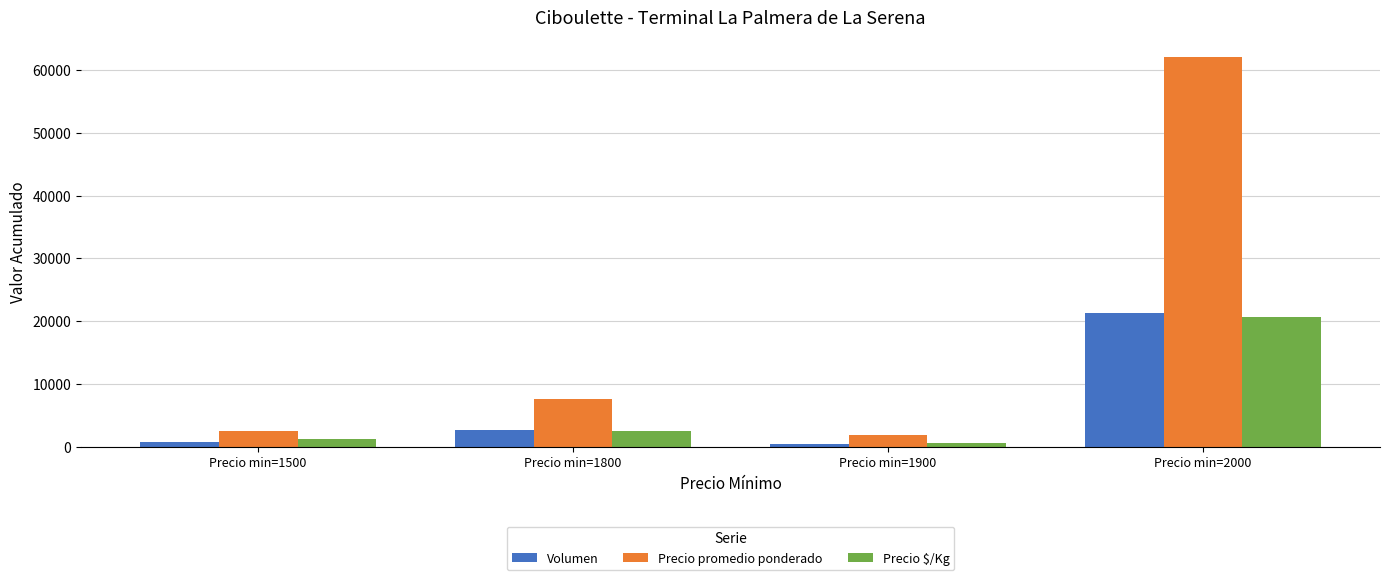

At which label is Precio $/Kg closest to 10675?

Precio min=1800